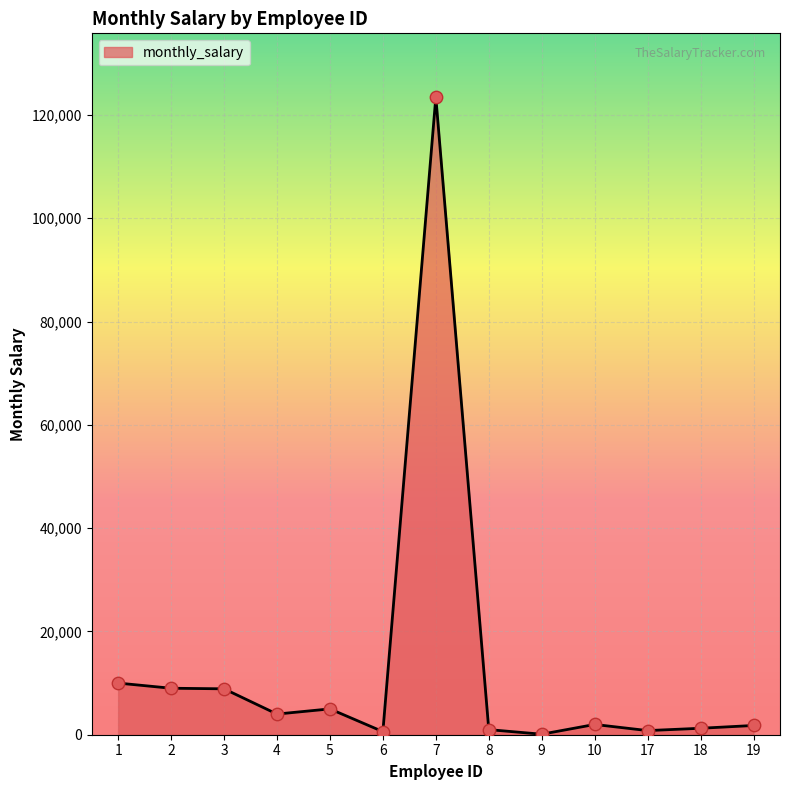

Which has a higher value, 2 or 7?

7